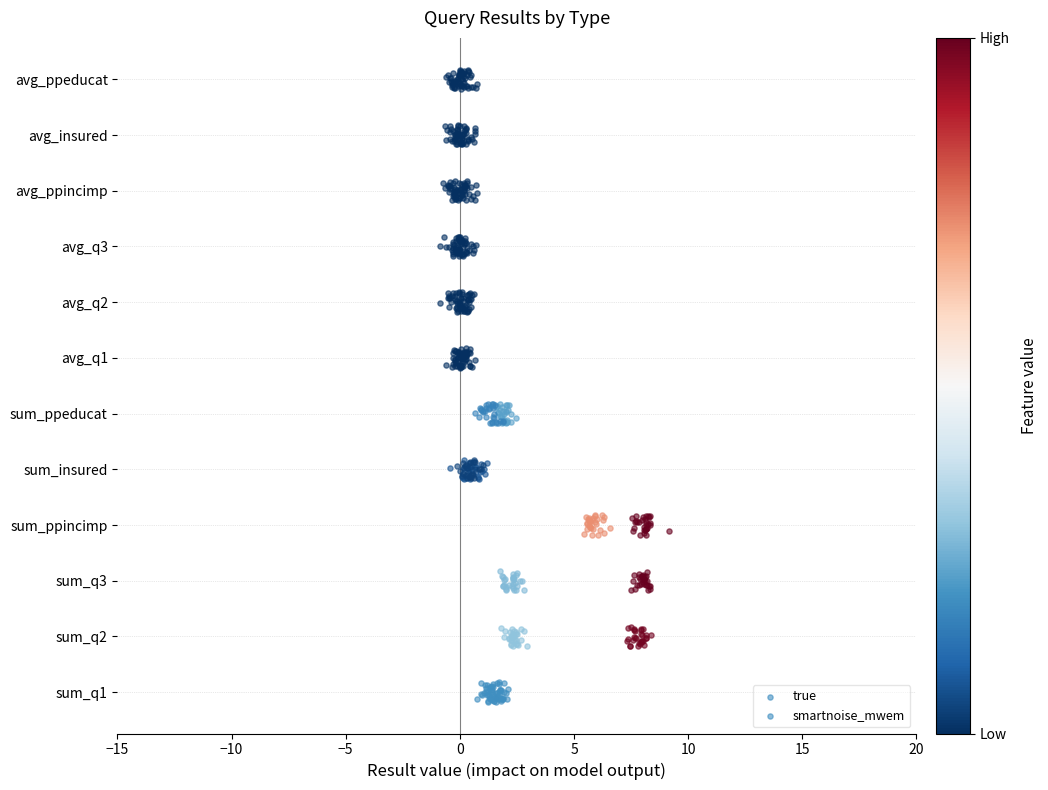

Which series has the largest total across all categories?

true